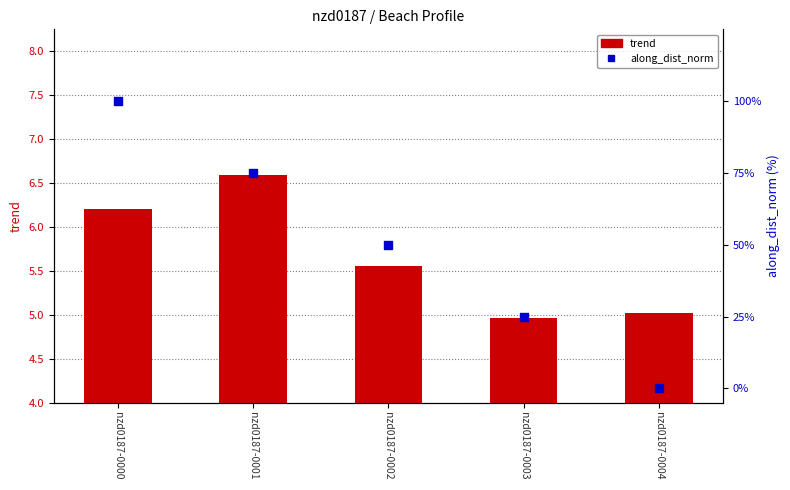

Which series has the largest total across all categories?

along_dist_norm